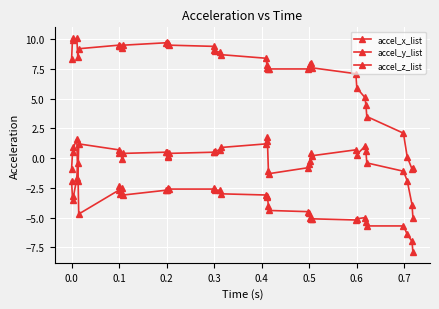

How many lines are shown in the chart?

3